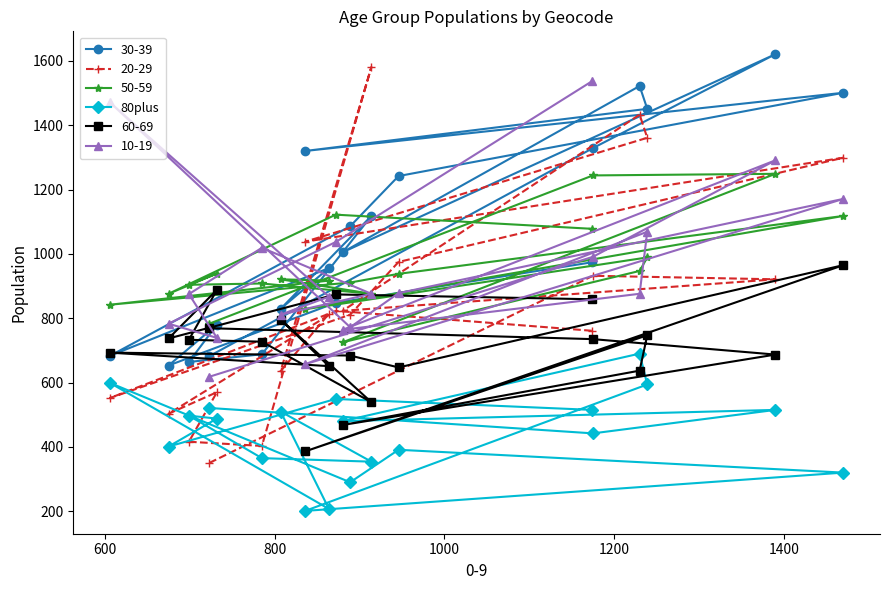

Which series has the largest range (max minus min)?

20-29